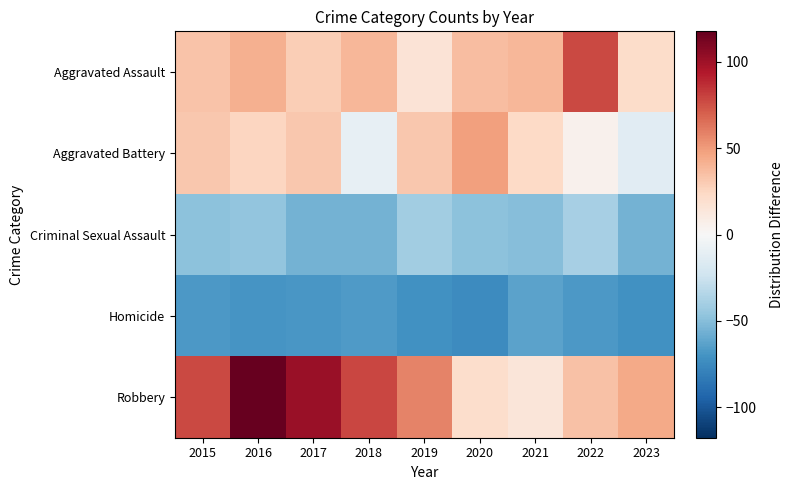

Rank the series at 2017 from lowest to highest value.

Homicide, Criminal Sexual Assault, Aggravated Assault, Aggravated Battery, Robbery